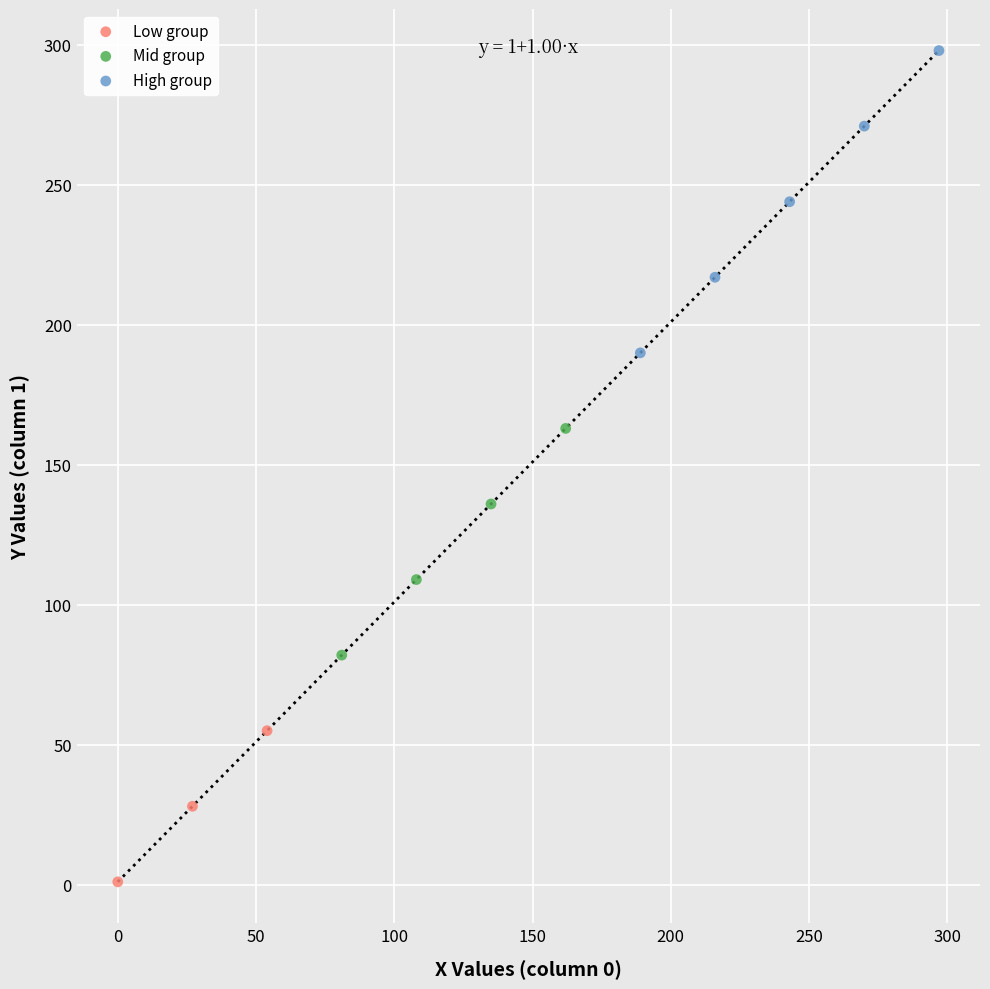

Which series reaches the minimum Y coordinate?

Low group